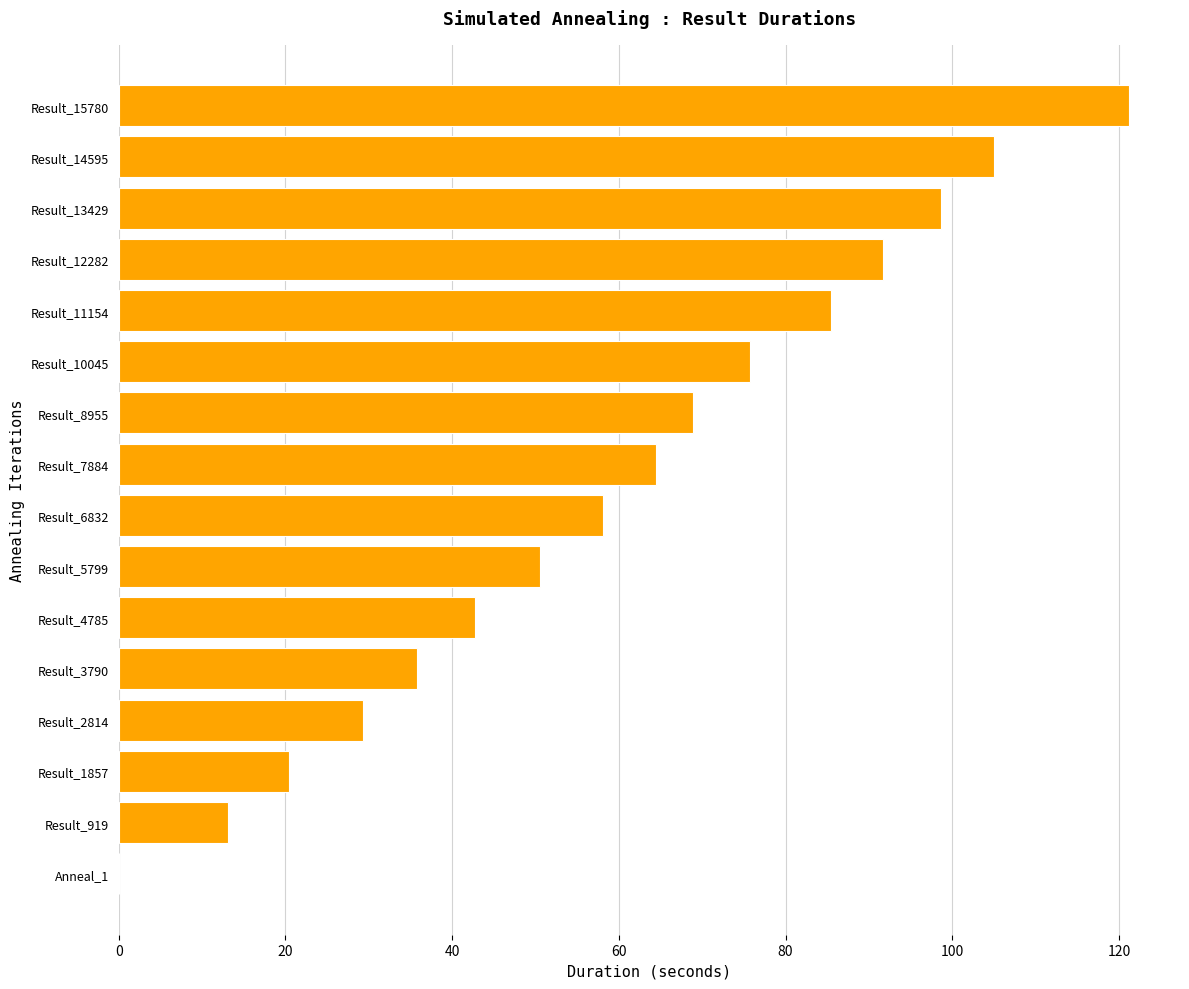

How many series are shown in this chart?

1